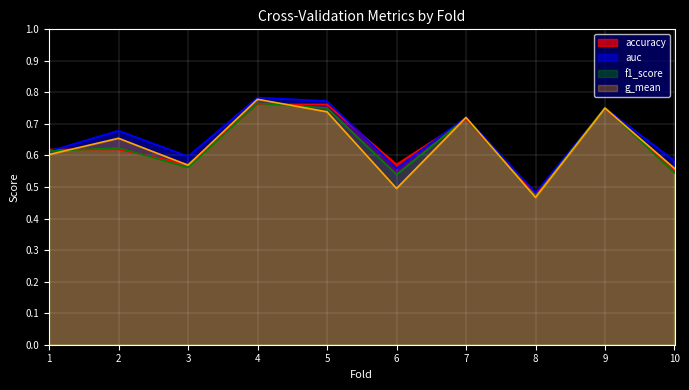

True or false: auc and g_mean cross at least once.

False